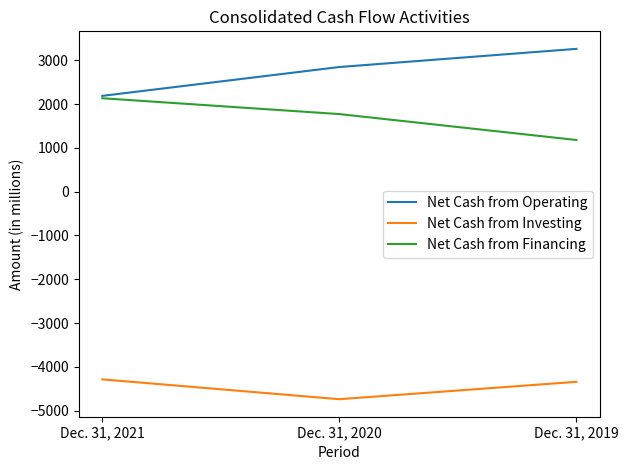

True or false: Net Cash from Operating has a value of 1188 at Dec. 31, 2021.

False